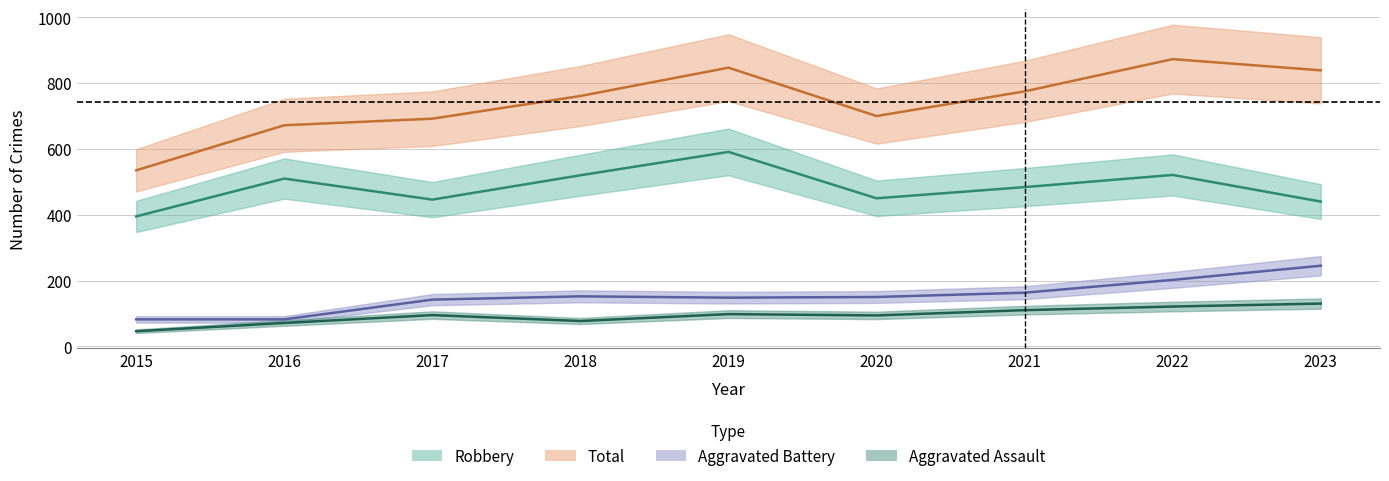

Between 2015 and 2017, which series saw the biggest shift?

Total